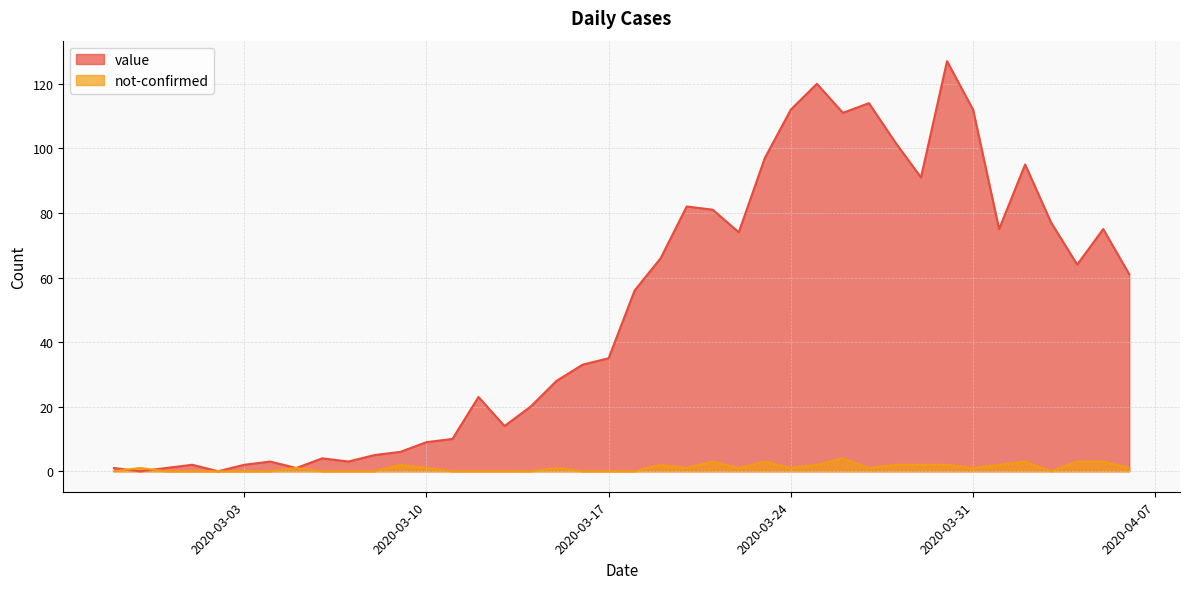

Reading right to left, transcribe all the data shown in this chart.

value: 2020-04-06=61	2020-04-05=75	2020-04-04=64	2020-04-03=77	2020-04-02=95	2020-04-01=75	2020-03-31=112	2020-03-30=127	2020-03-29=91	2020-03-28=102	2020-03-27=114	2020-03-26=111	2020-03-25=120	2020-03-24=112	2020-03-23=97	2020-03-22=74	2020-03-21=81	2020-03-20=82	2020-03-19=66	2020-03-18=56	2020-03-17=35	2020-03-16=33	2020-03-15=28	2020-03-14=20	2020-03-13=14	2020-03-12=23	2020-03-11=10	2020-03-10=9	2020-03-09=6	2020-03-08=5	2020-03-07=3	2020-03-06=4	2020-03-05=1	2020-03-04=3	2020-03-03=2	2020-03-02=0	2020-03-01=2	2020-02-29=1	2020-02-28=0	2020-02-27=1
not-confirmed: 2020-04-06=1	2020-04-05=3	2020-04-04=3	2020-04-03=0	2020-04-02=3	2020-04-01=2	2020-03-31=1	2020-03-30=2	2020-03-29=2	2020-03-28=2	2020-03-27=1	2020-03-26=4	2020-03-25=2	2020-03-24=1	2020-03-23=3	2020-03-22=1	2020-03-21=3	2020-03-20=1	2020-03-19=2	2020-03-18=0	2020-03-17=0	2020-03-16=0	2020-03-15=1	2020-03-14=0	2020-03-13=0	2020-03-12=0	2020-03-11=0	2020-03-10=1	2020-03-09=2	2020-03-08=0	2020-03-07=0	2020-03-06=0	2020-03-05=1	2020-03-04=0	2020-03-03=0	2020-03-02=0	2020-03-01=0	2020-02-29=0	2020-02-28=1	2020-02-27=0